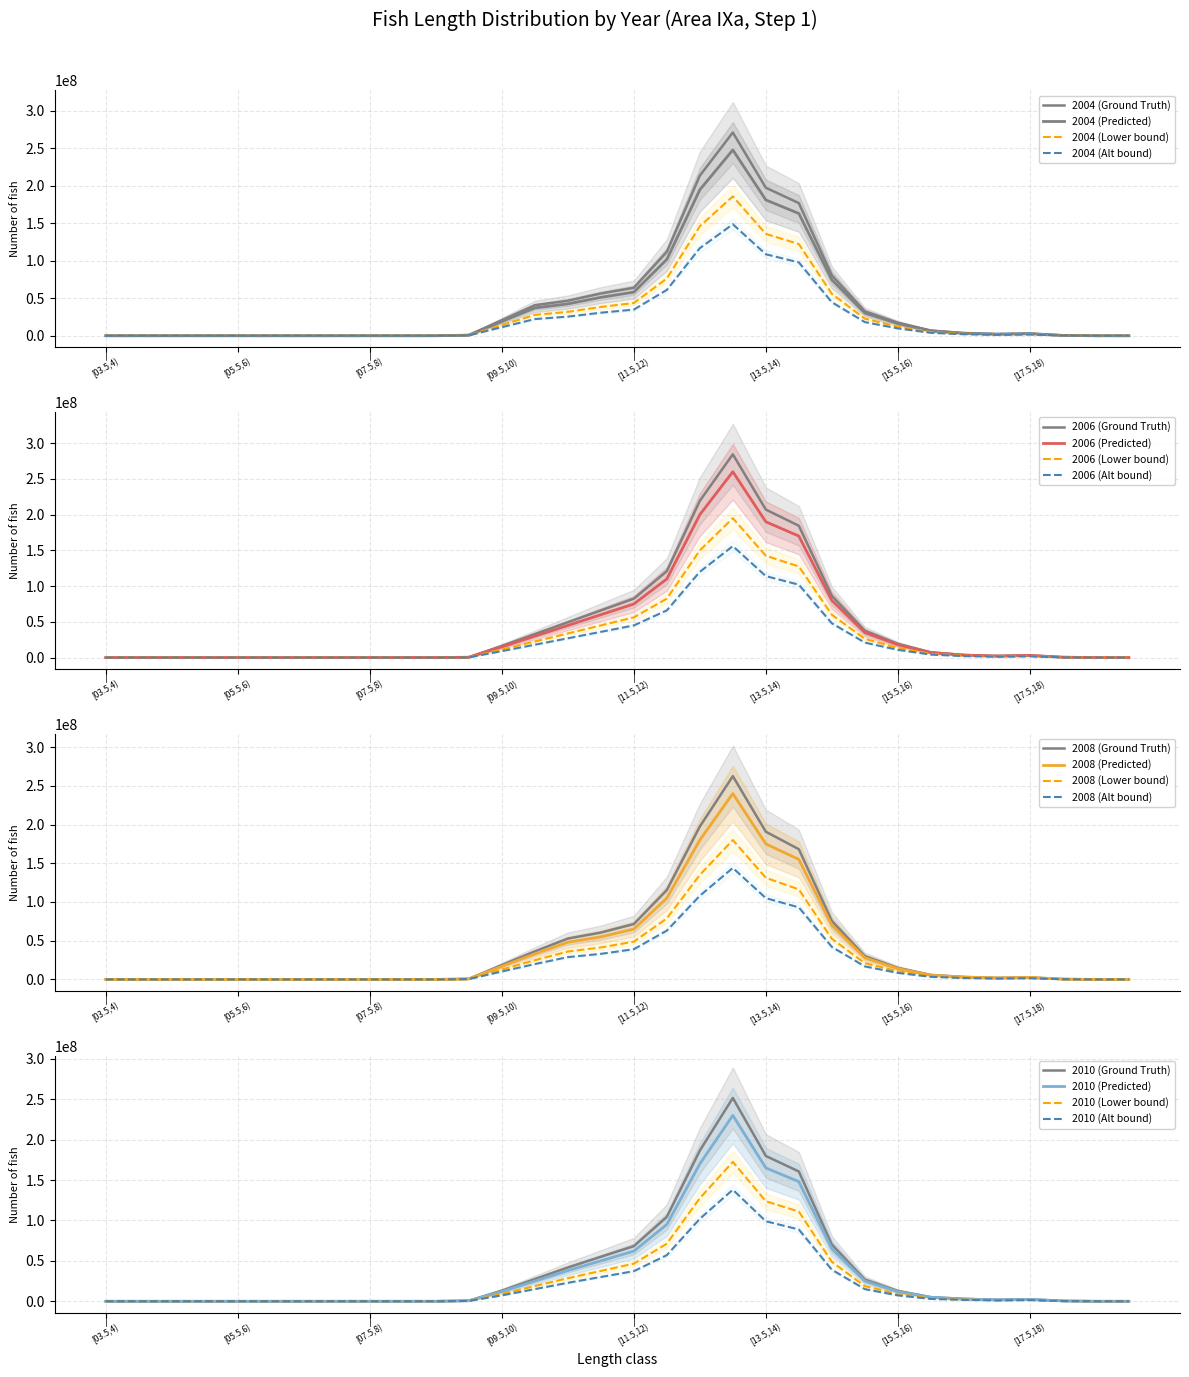

How many data points in 2006 are above 3000000?

15